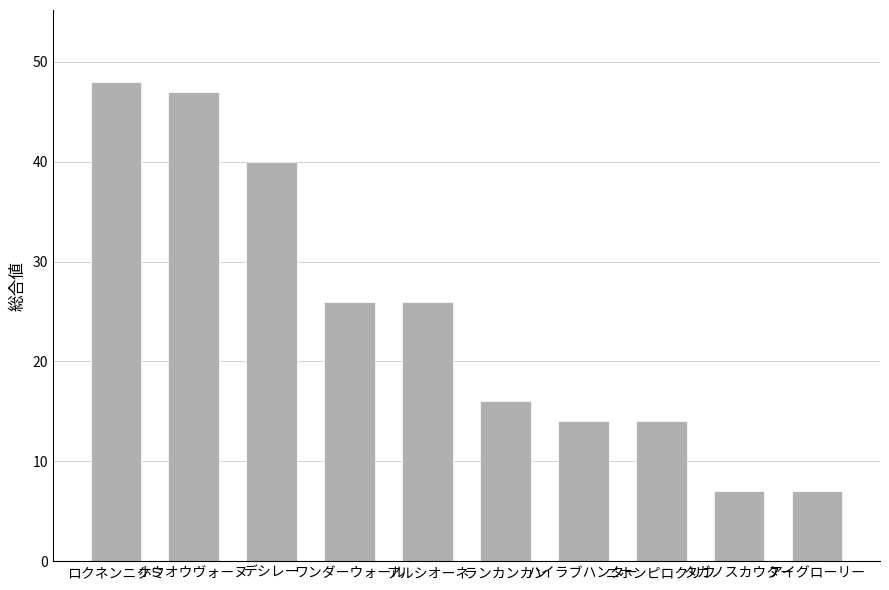

What is the change in value from デシレー to ニホンピロクリフ?

-26